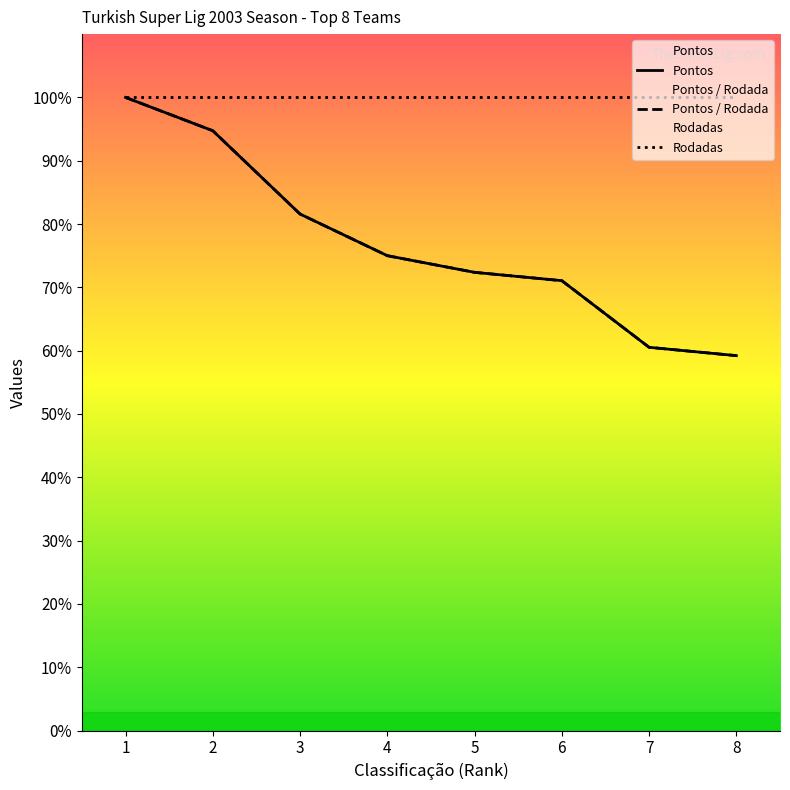

At which label is Pontos / Rodada closest to 79?

3